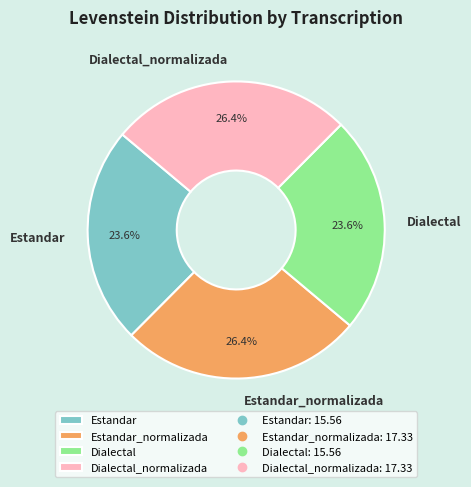

Does any single category account for the majority?

No